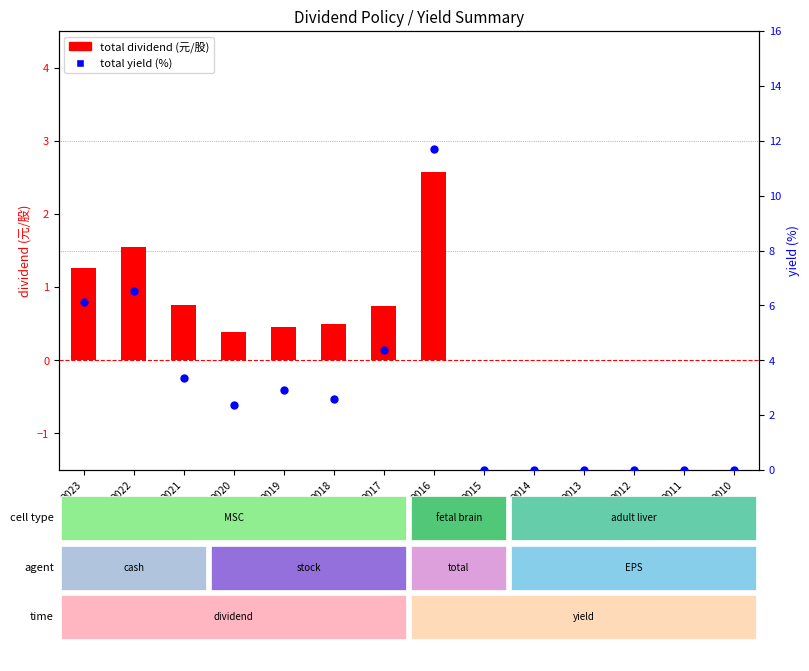

Is the value of total dividend at 2023 greater than the value of total yield (%) at 2010?

Yes